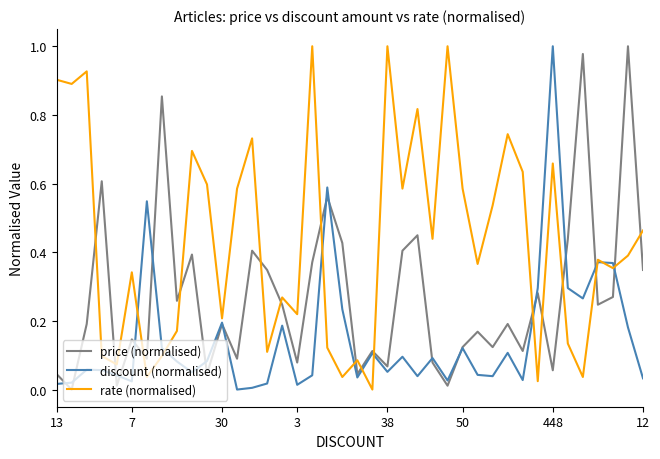

How many values in rate (normalised) are above zero?

39